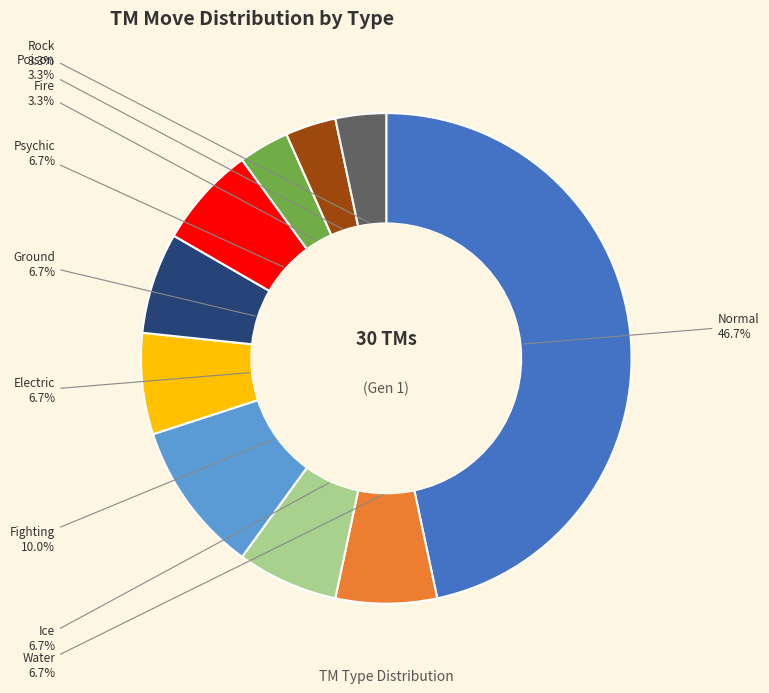

Does any single category account for the majority?

No